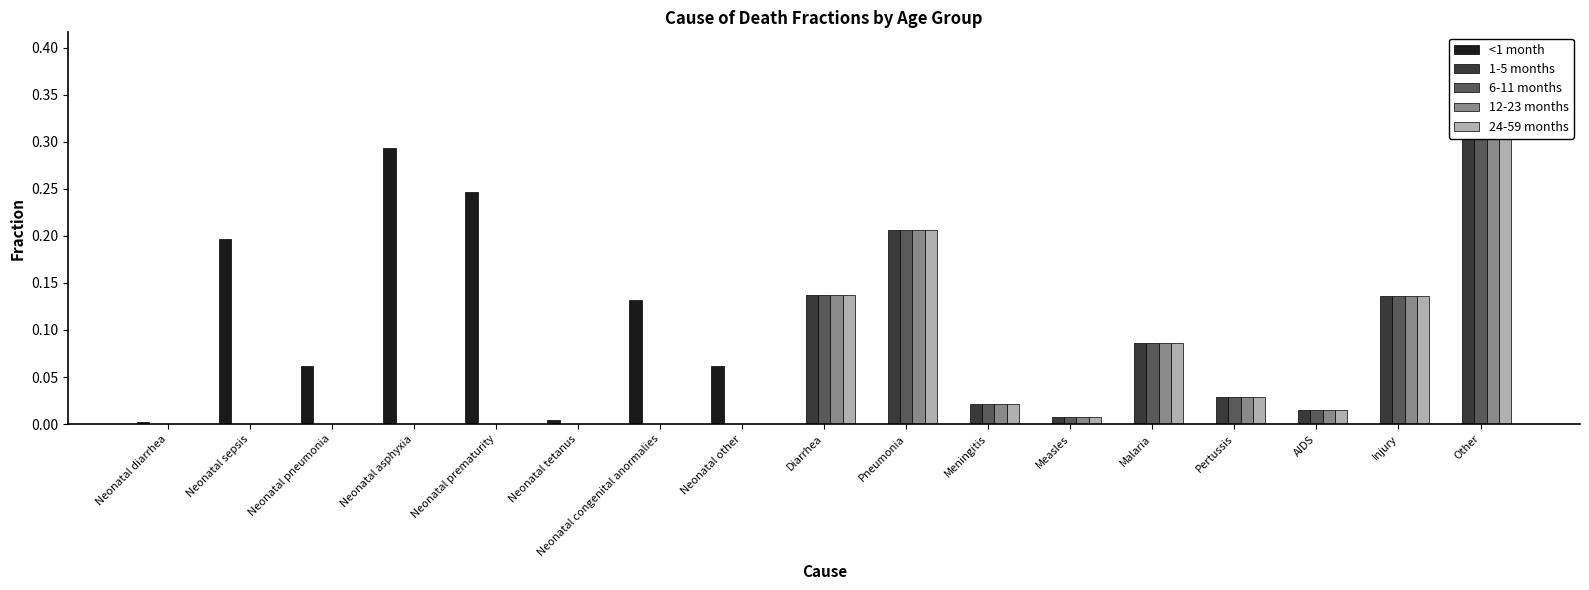

Rank the series at Injury from highest to lowest value.

1-5 months, 6-11 months, 12-23 months, 24-59 months, <1 month